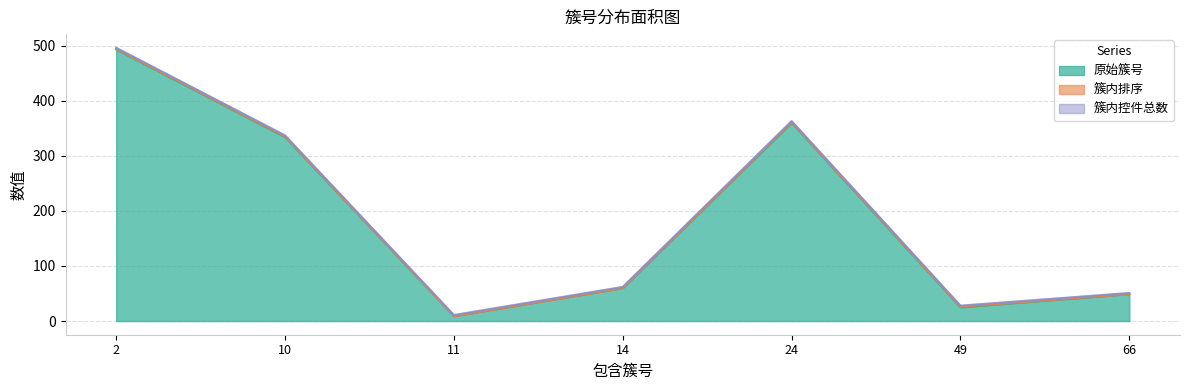

What are all the series names shown in the legend?

原始簇号, 簇内排序, 簇内控件总数